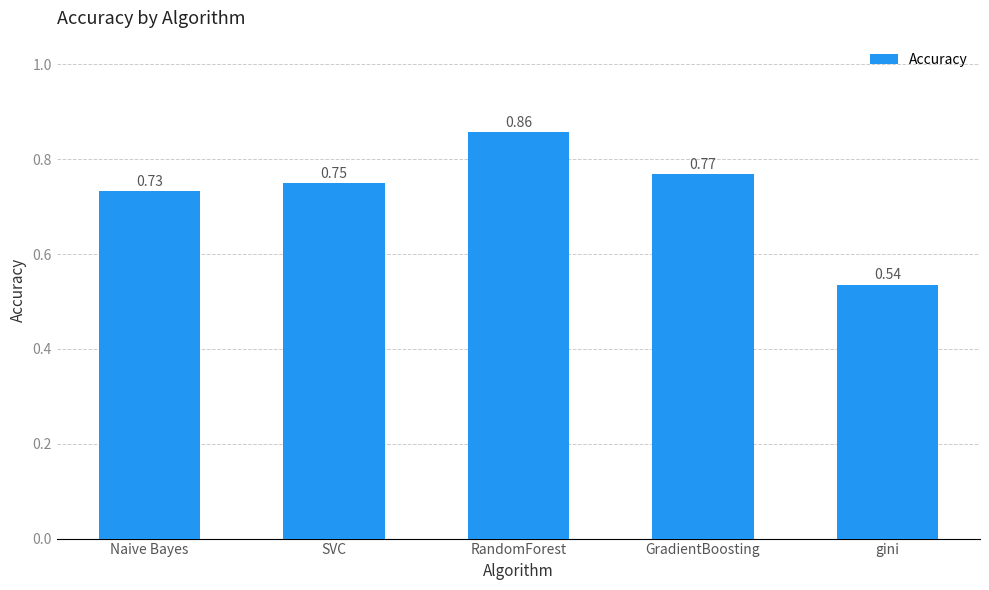

At which category does the chart reach its peak across all series?

RandomForest